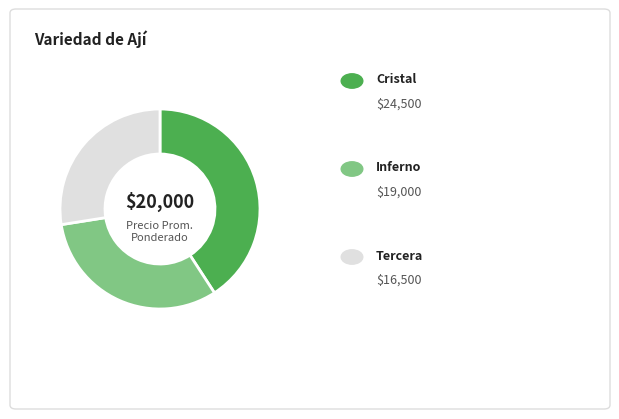

Does any single category account for the majority?

No